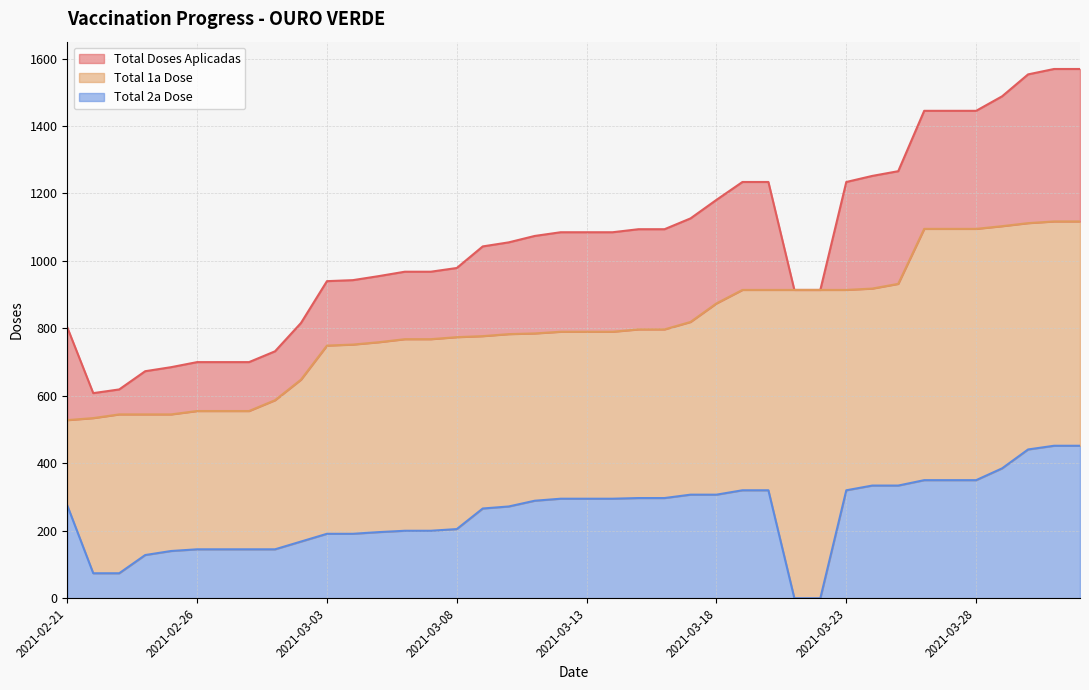

What is the highest value of the Total 1a Dose series?

1117